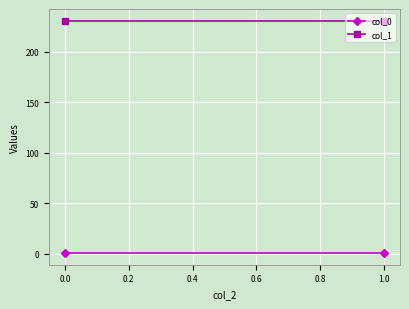

Reading left to right, list all the values displayed in this chart.

col_0: 0.7	0.7
col_1: 230.9	230.9